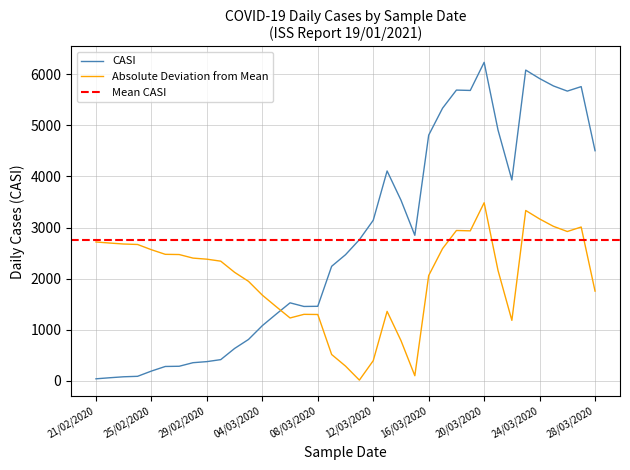

Rank the categories by value from highest to lowest.

20/03/2020, 23/03/2020, 24/03/2020, 25/03/2020, 27/03/2020, 18/03/2020, 19/03/2020, 26/03/2020, 17/03/2020, 21/03/2020, 16/03/2020, 28/03/2020, 13/03/2020, 22/03/2020, 14/03/2020, 12/03/2020, 15/03/2020, 11/03/2020, 10/03/2020, 09/03/2020, 06/03/2020, 08/03/2020, 07/03/2020, 05/03/2020, 04/03/2020, 03/03/2020, 02/03/2020, 01/03/2020, 29/02/2020, 28/02/2020, 27/02/2020, 26/02/2020, 25/02/2020, 24/02/2020, 23/02/2020, 22/02/2020, 21/02/2020